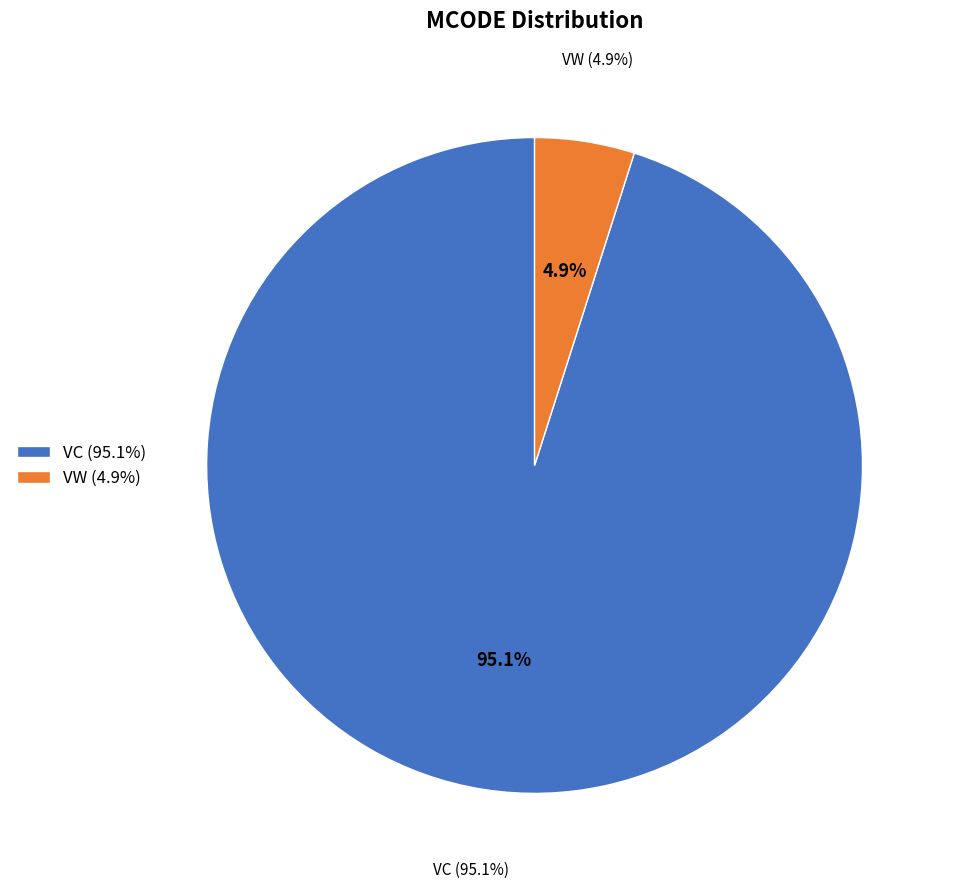

Is it true that VW is 14% of the pie?

False